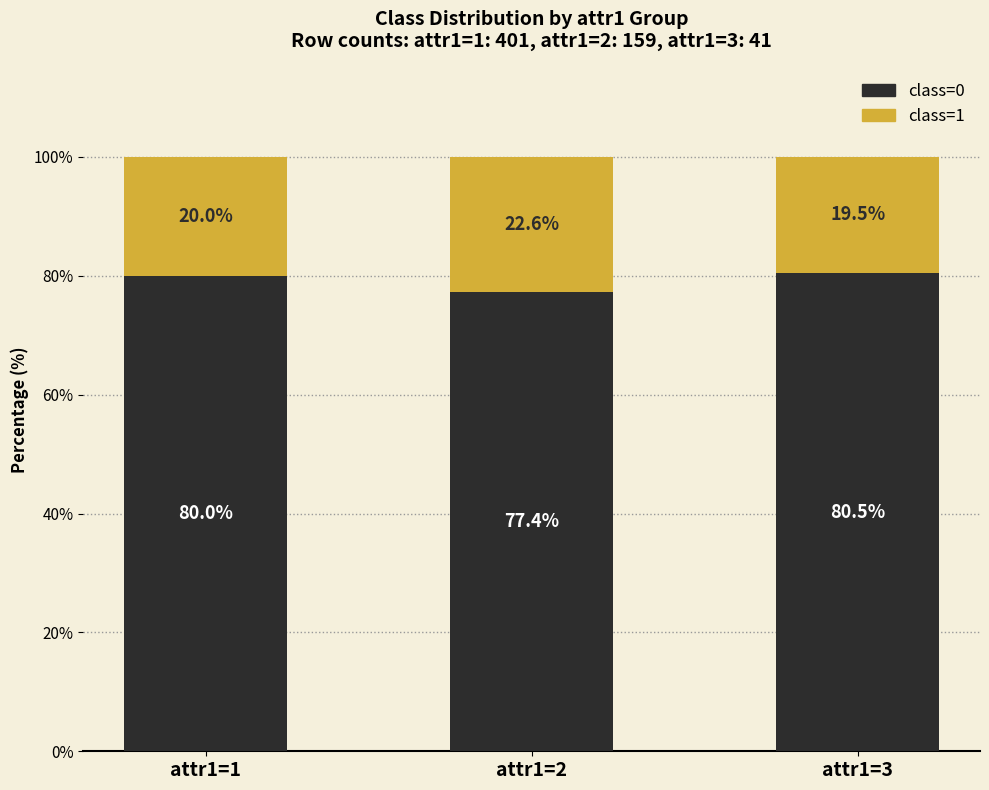

What is the difference between the second highest and minimum values in the class=0 series?

2.7